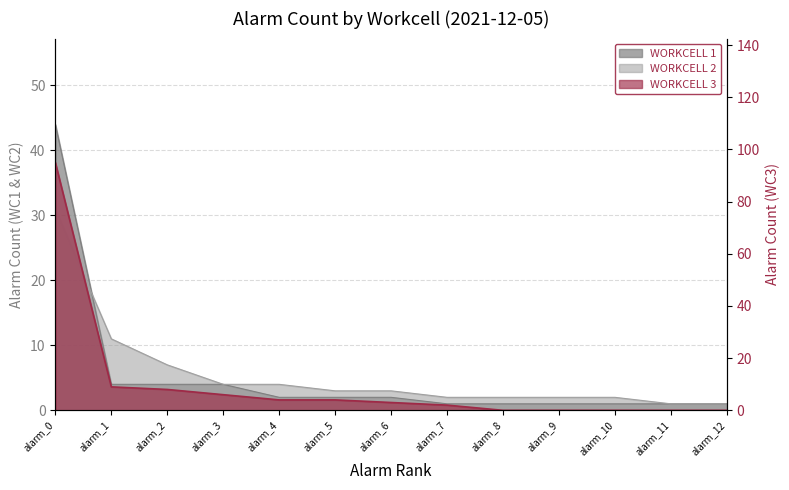

The WORKCELL 3 series shows 6 at alarm_3. True or false?

True